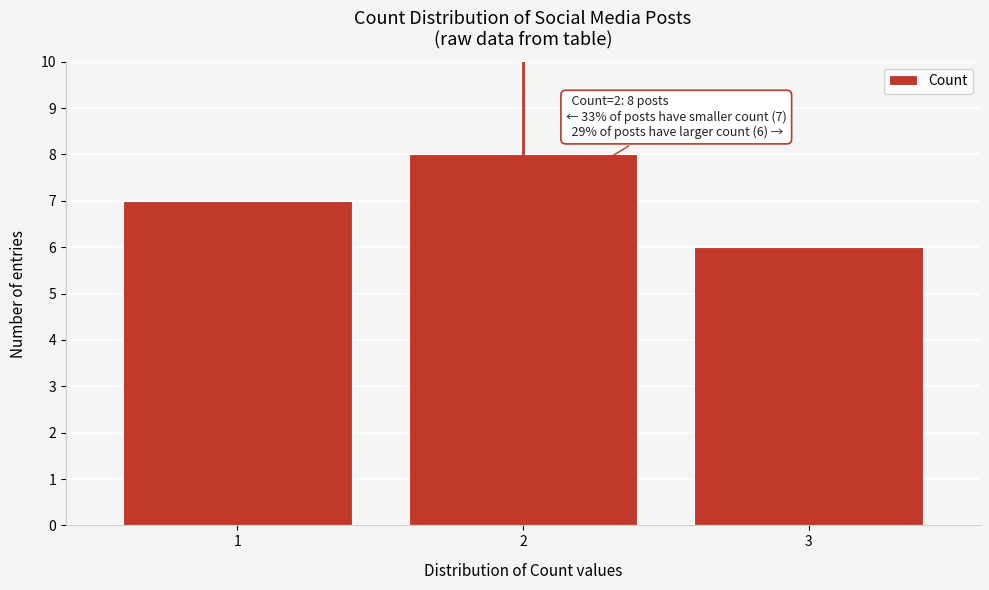

Over which range of the x-axis is the bar tallest?

1.5 to 2.5